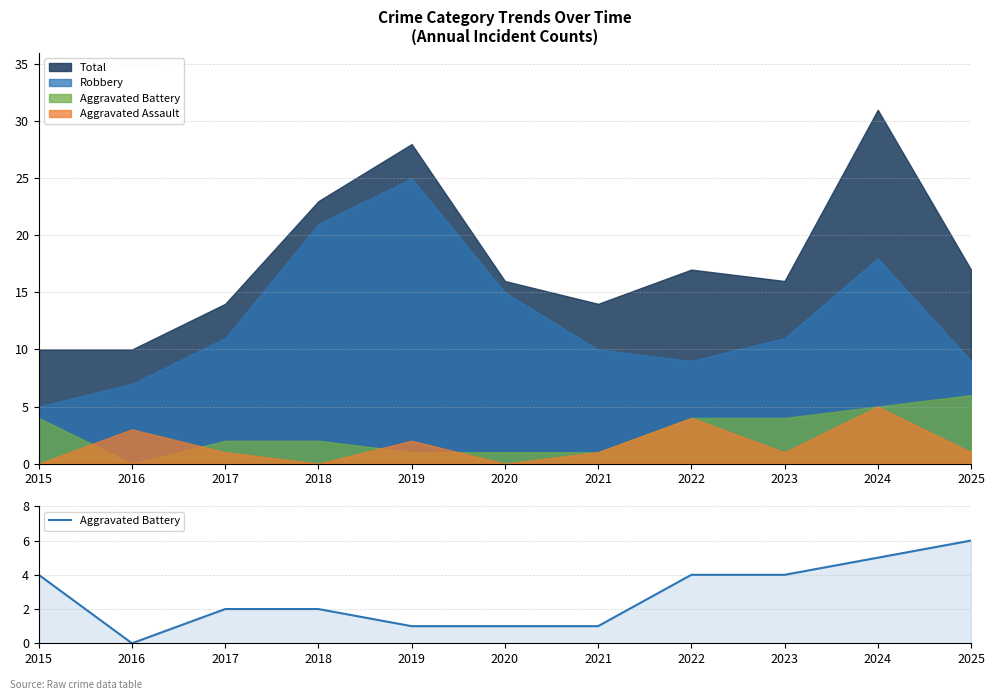

How many values exceed 2?

5